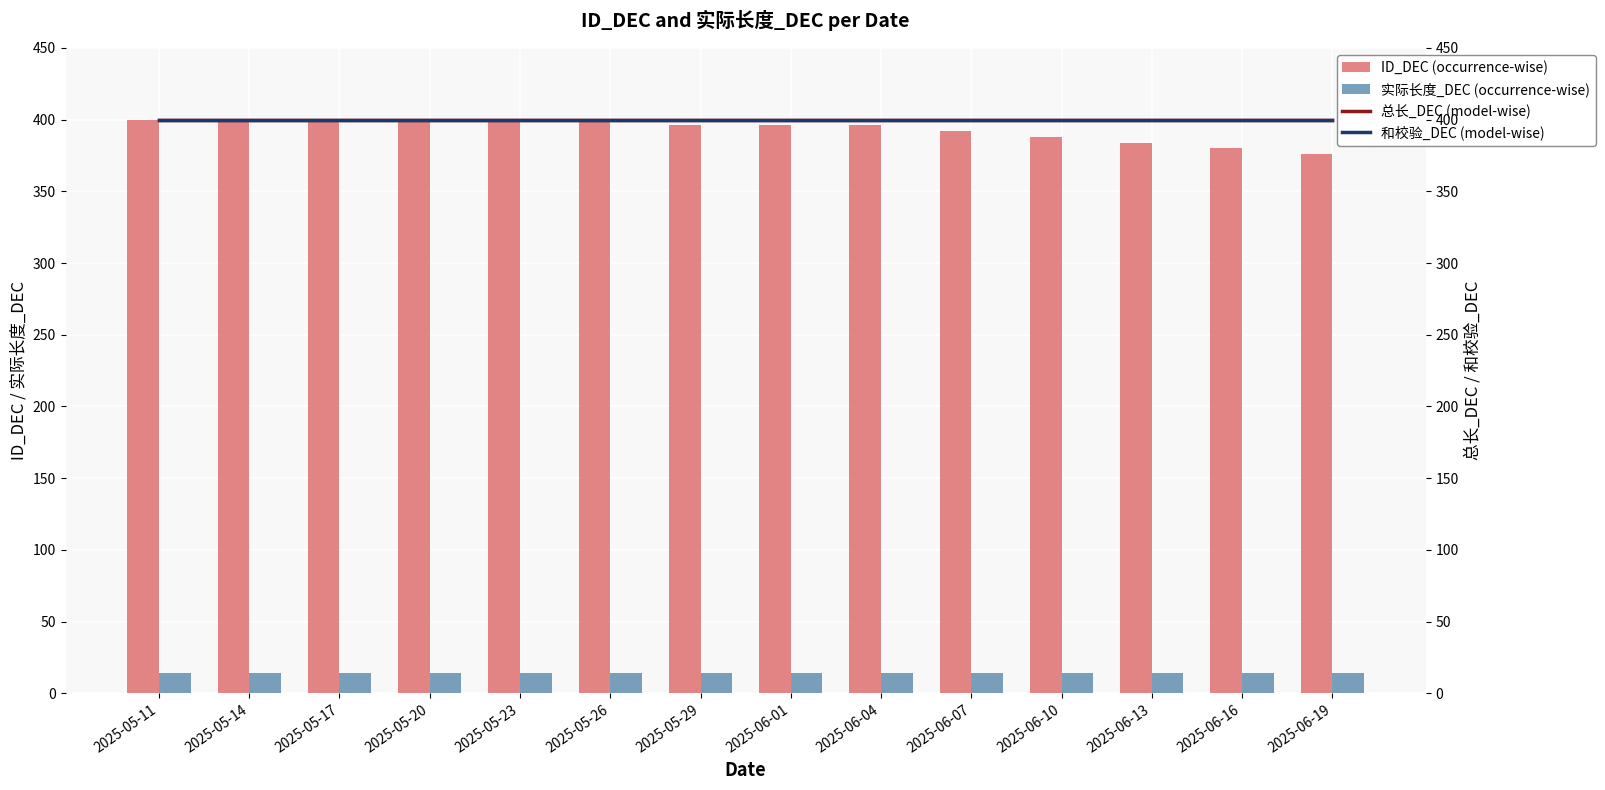

What is the sum of the 实际长度_DEC (occurrence-wise) values at 2025-06-13 and 2025-06-19?

28